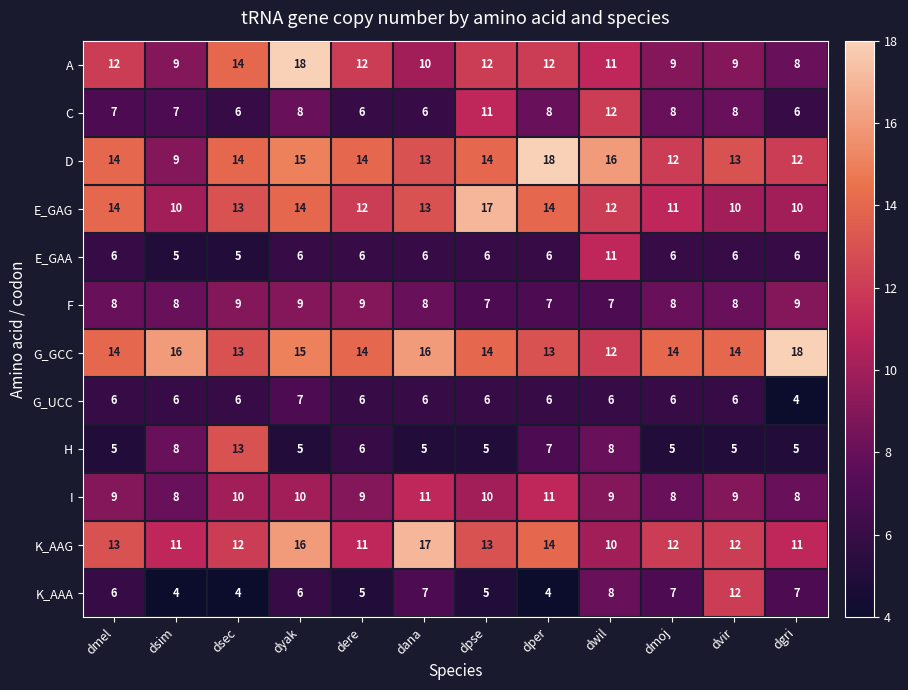

Which category has the lowest value in the A series?

dgri